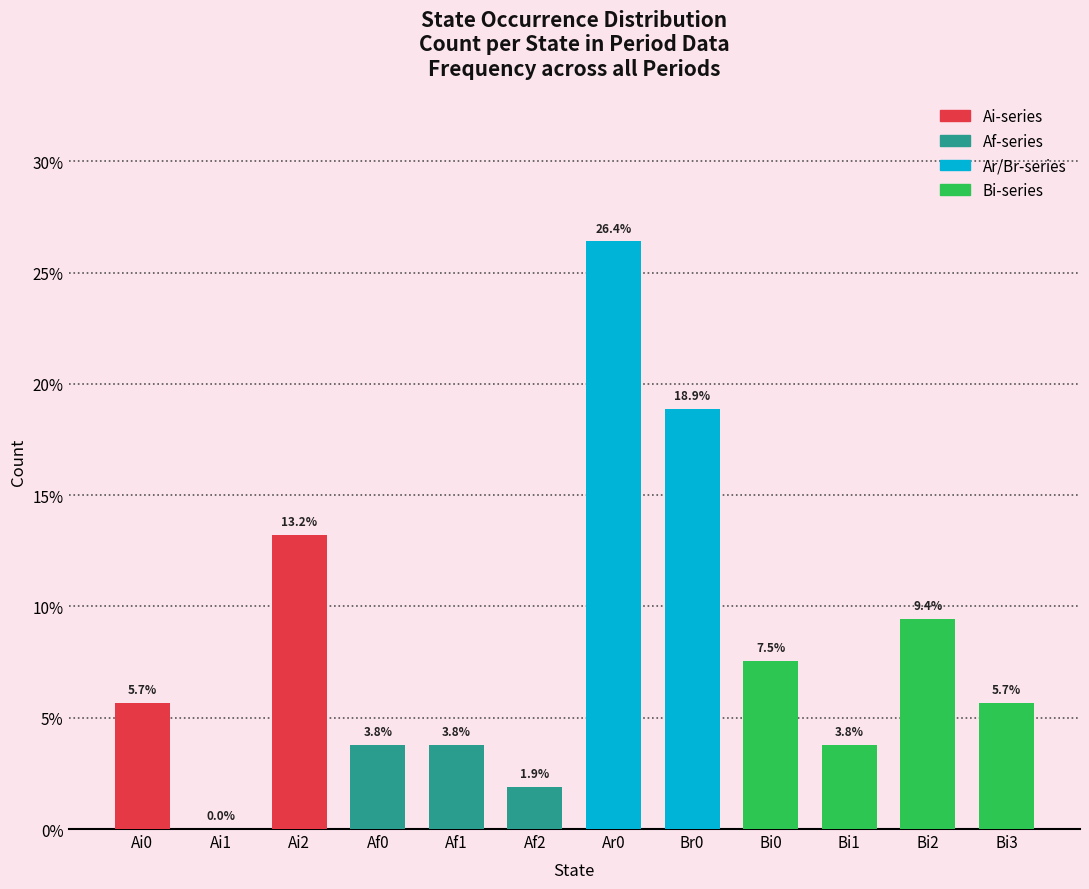

Reading left to right, extract all data points from this chart.

Ai0=5.7	Ai1=0.0	Ai2=13.2	Af0=3.8	Af1=3.8	Af2=1.9	Ar0=26.4	Br0=18.9	Bi0=7.5	Bi1=3.8	Bi2=9.4	Bi3=5.7